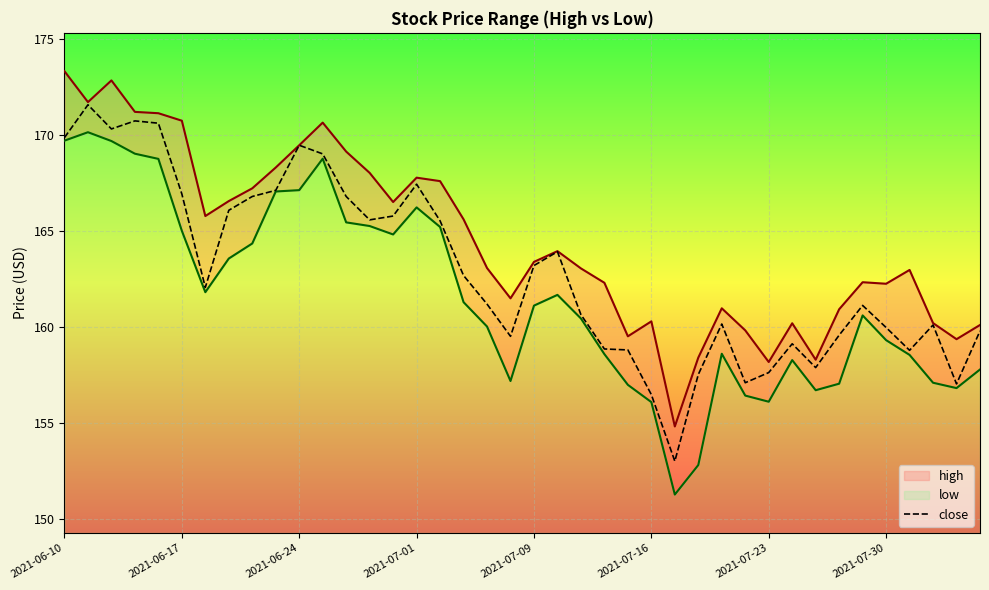

Is it true that close equals 211.3 at 2021-07-16?

False